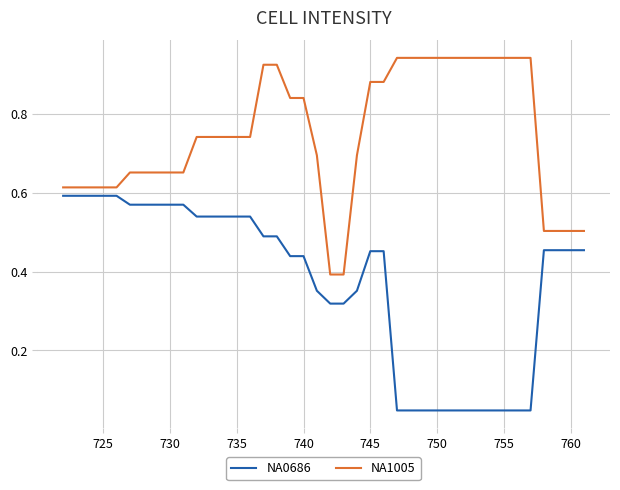

Rank the series by their average value, from highest to lowest.

NA1005, NA0686